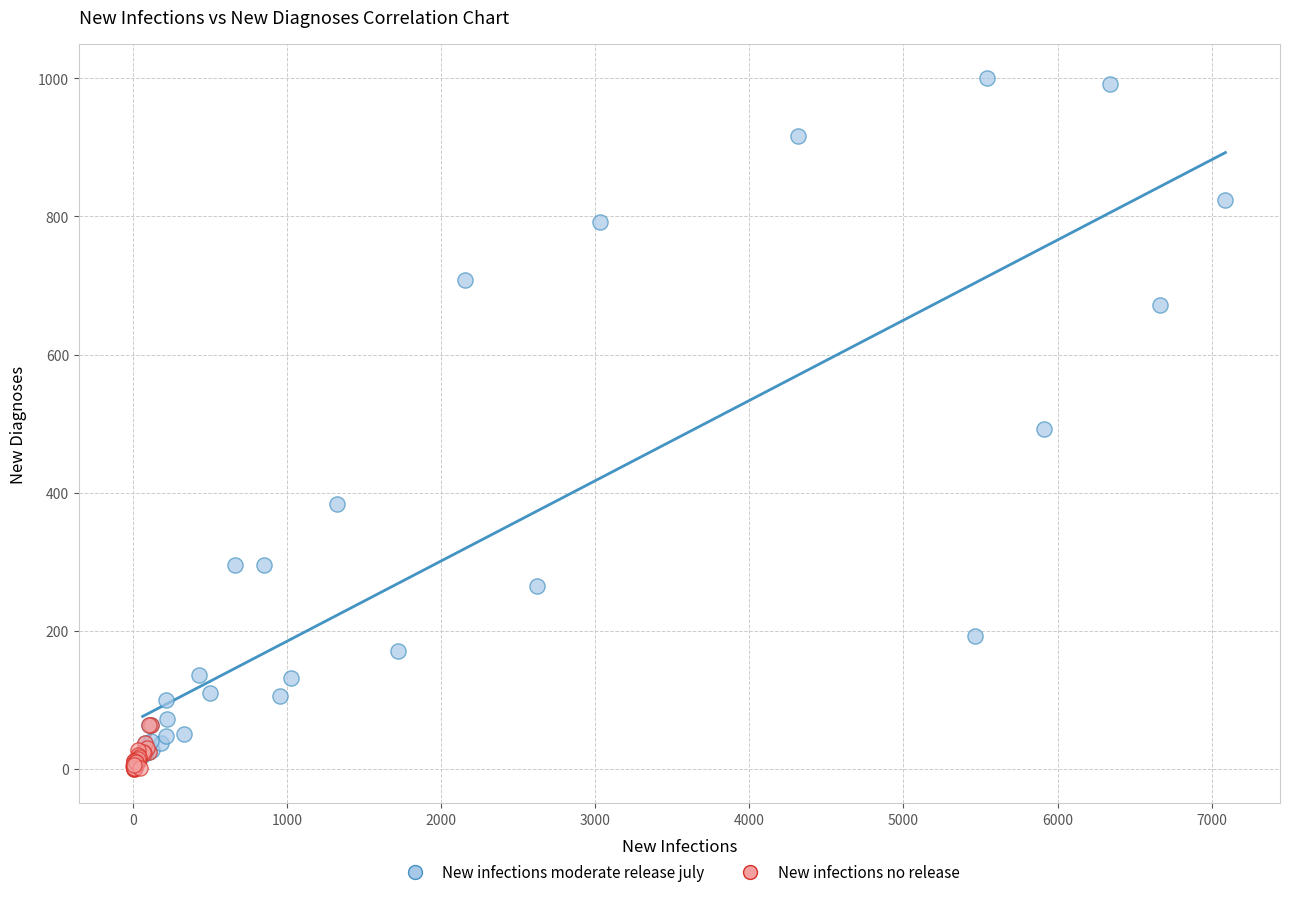

Which series reaches the maximum Y coordinate?

New infections moderate release july